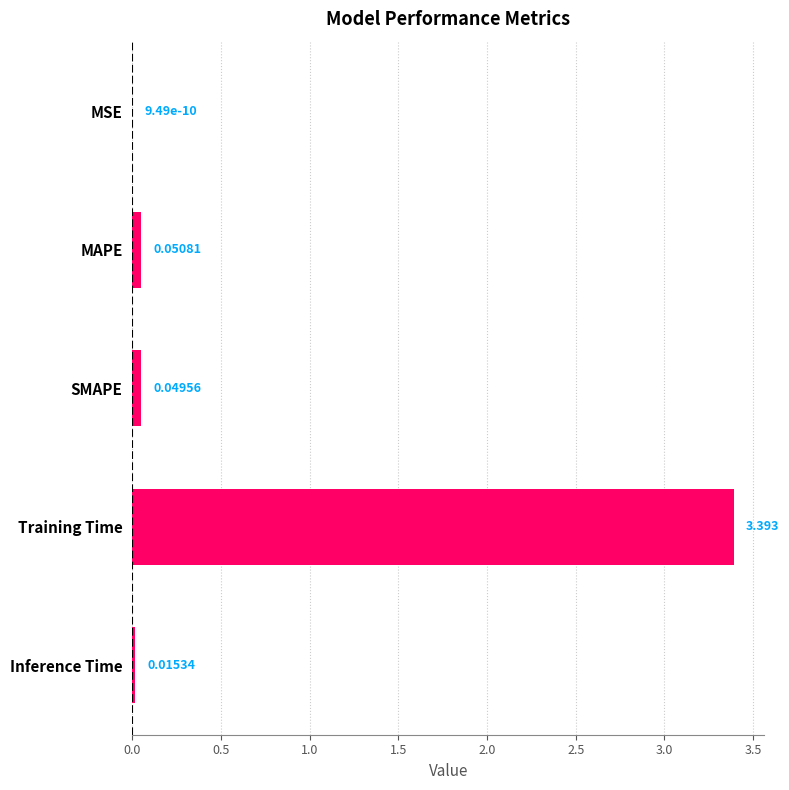

Where is the data nearest to the value 1?

MAPE